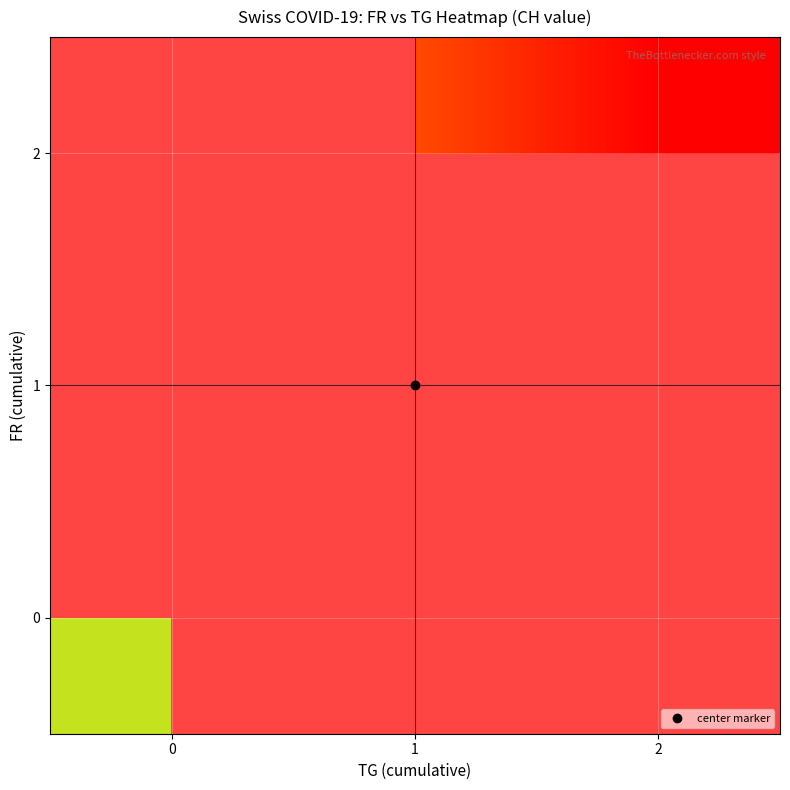

The value of 2 at 1 is 415.2. True or false?

False